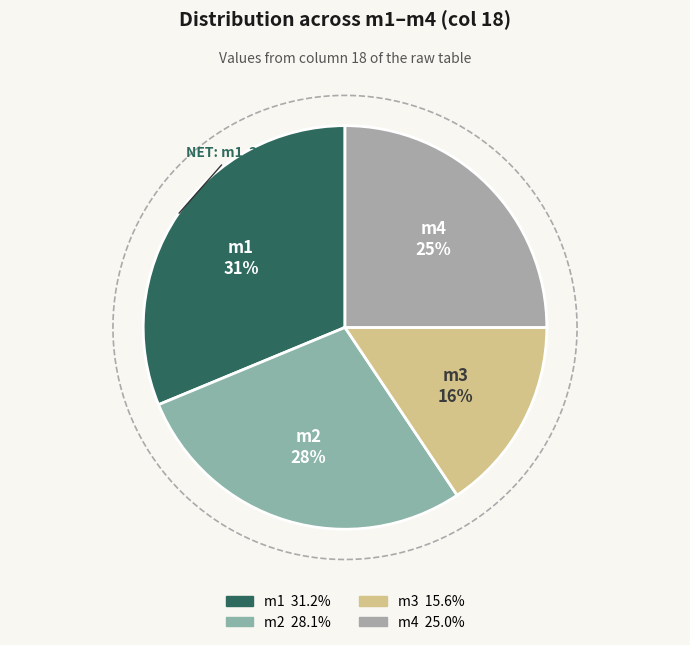

What percentage is the m1 slice, to the nearest percent?

31%